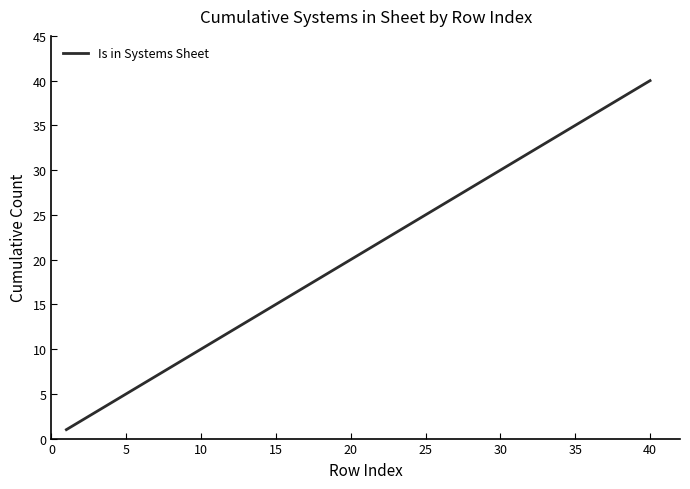

Where is the data nearest to the value 20?

20